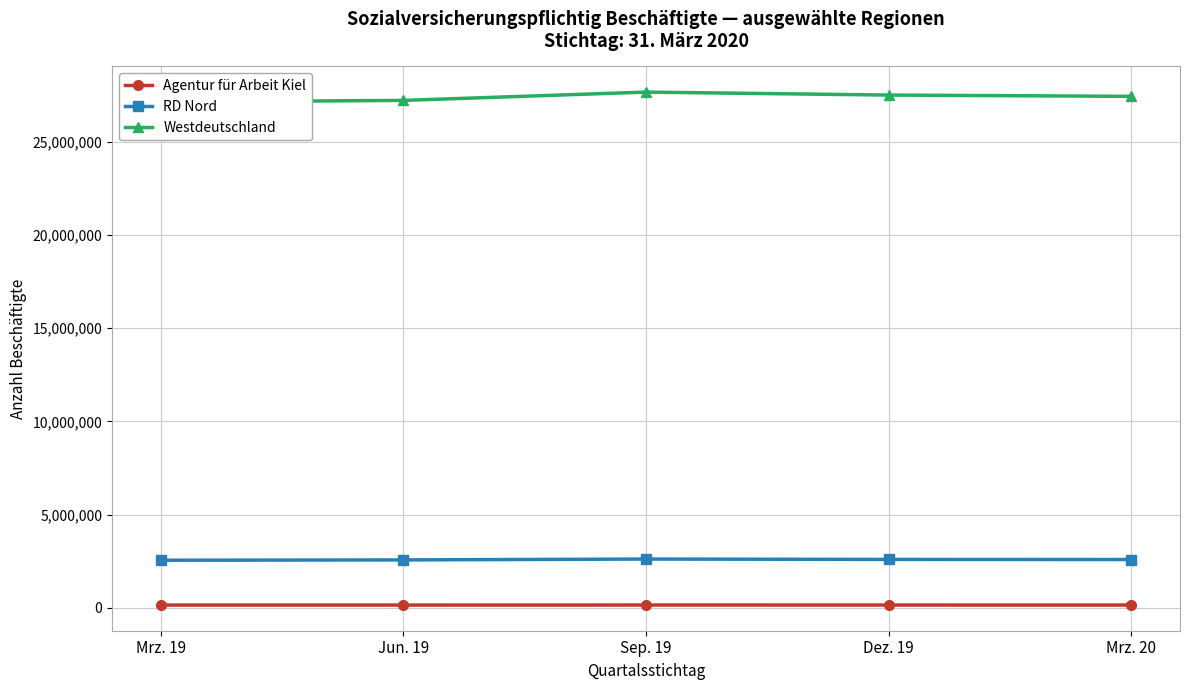

Which category has the lowest value in the RD Nord series?

Mrz. 19